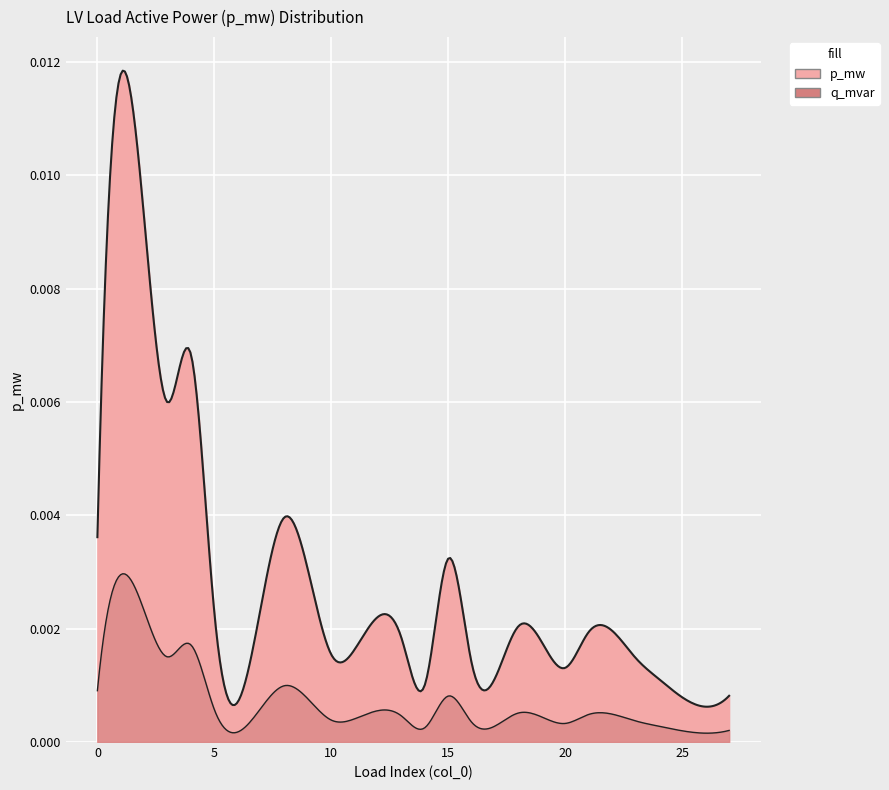

How many interior local peaks (higher than both neighbors) does the data have?

7